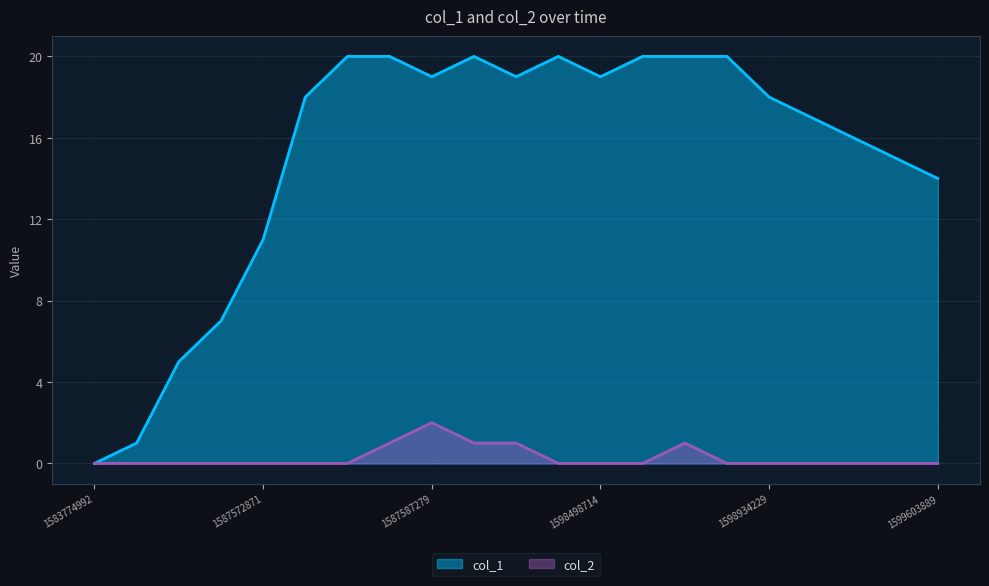

Is it true that col_2 equals 2 at 1587587279?

True